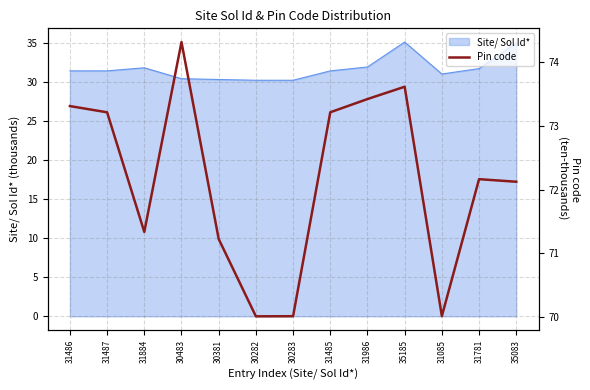

Where does the data first go above 72?

31486